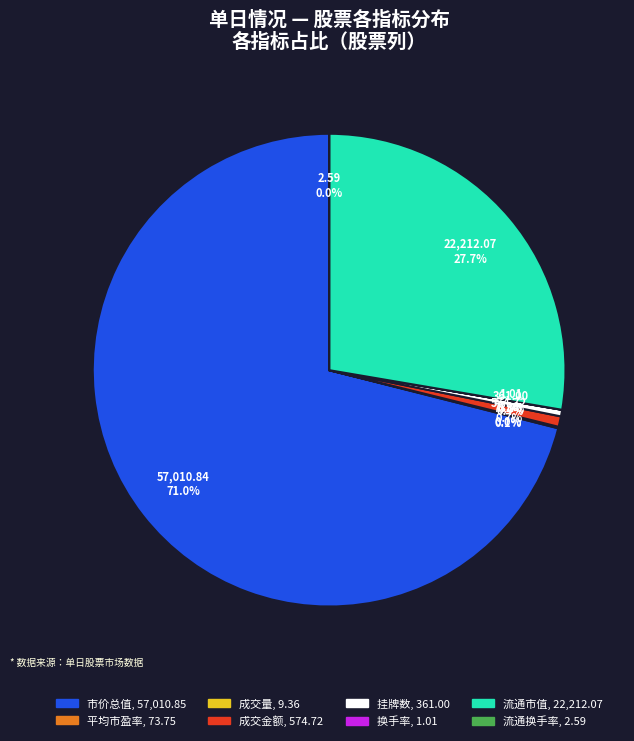

What portion of the pie excludes 成交金额?

99.3%